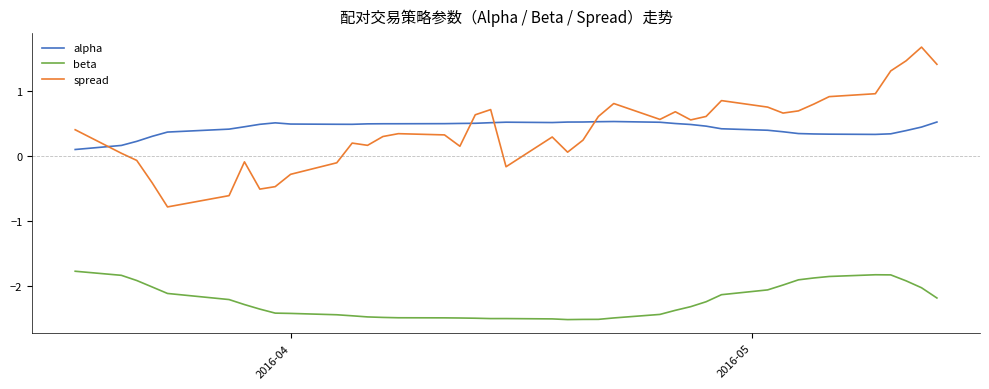

What is the maximum value for spread?

1.7